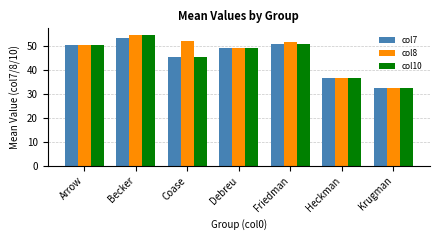

What is the total value across all series at Coase?

142.0